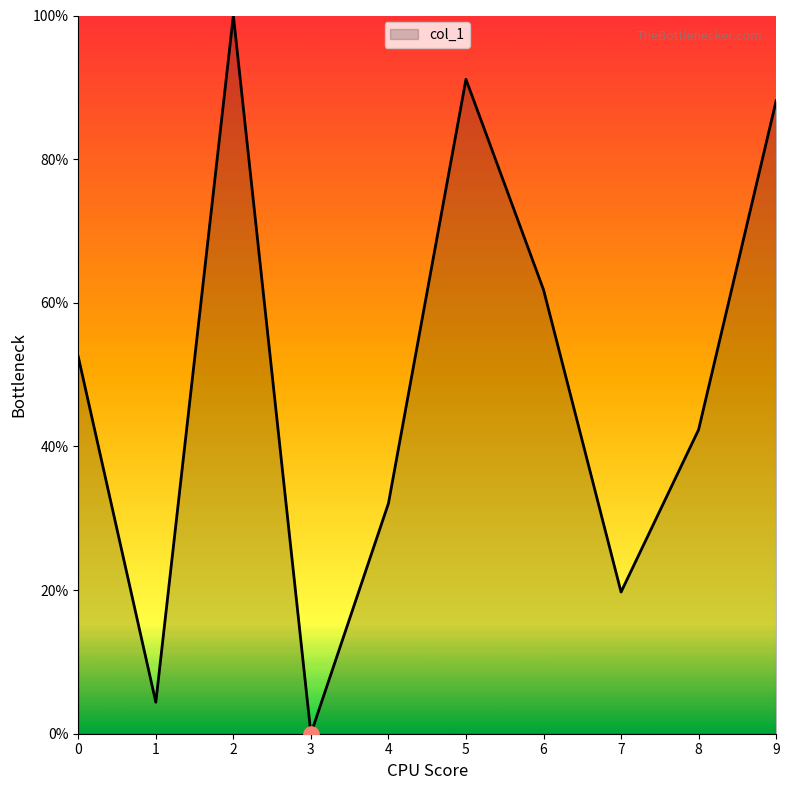

Approximately how many times larger is the value at 2 compared to 8?

2.4